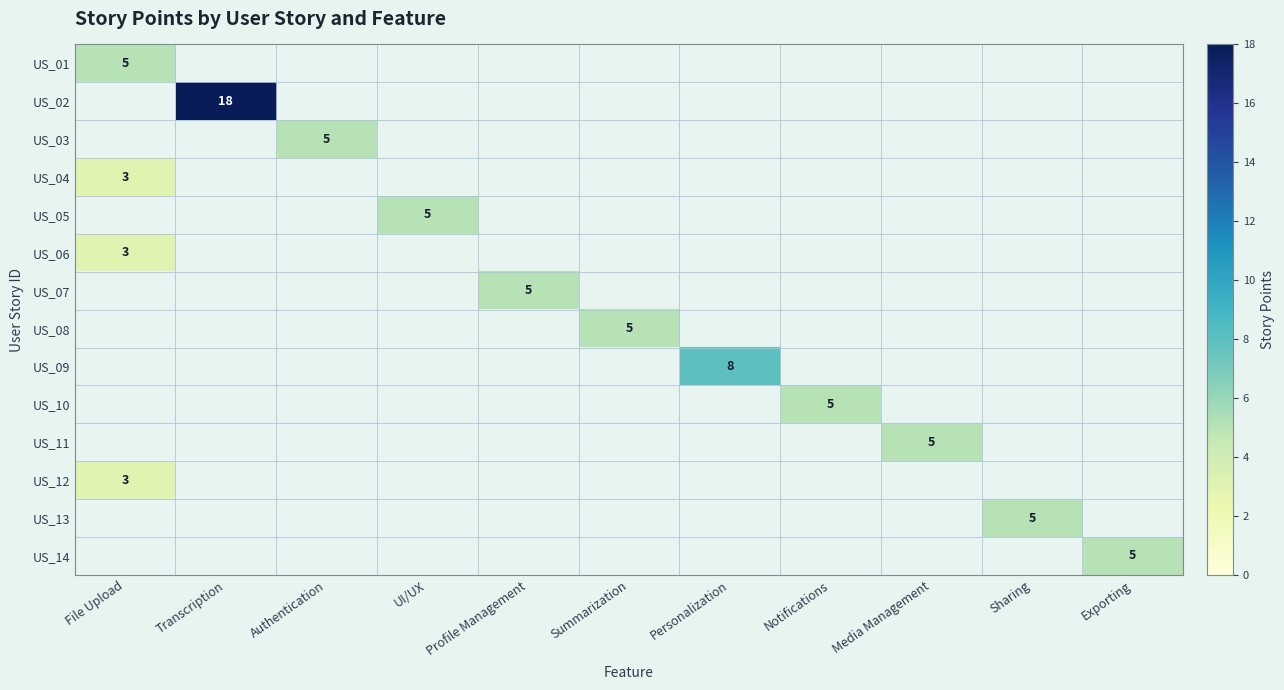

The value of US_09 at UI/UX is 0. True or false?

True